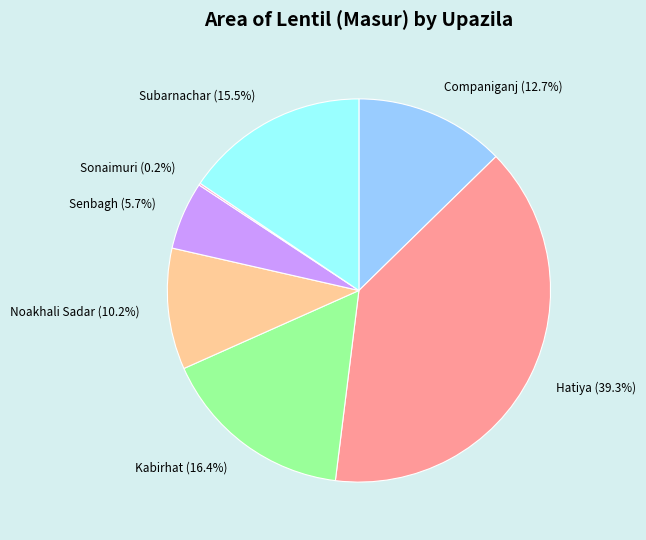

Between Senbagh (5.7%) and Kabirhat (16.4%), which is larger?

Kabirhat (16.4%)